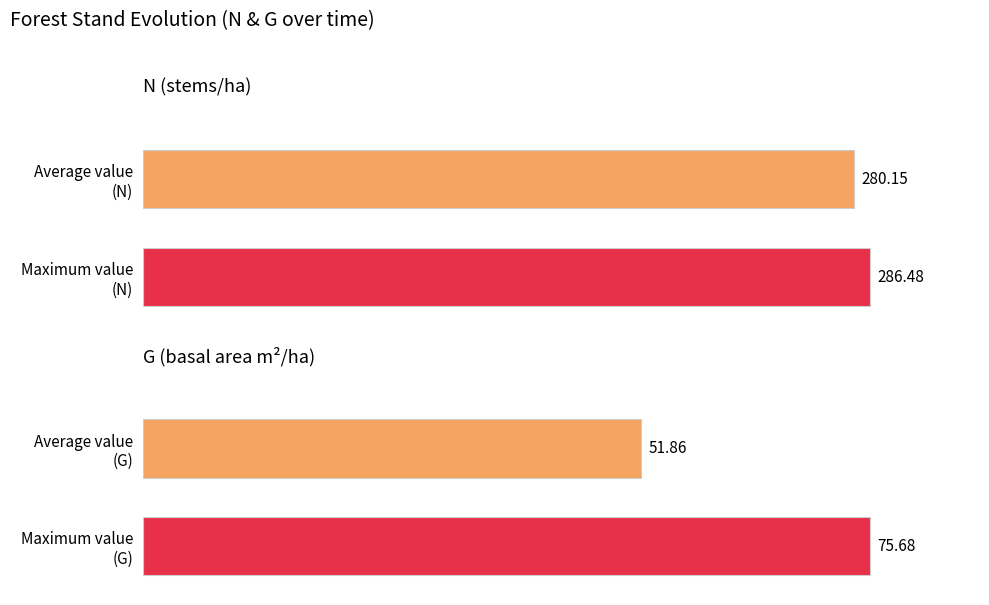

How many groups of bars are there?

2